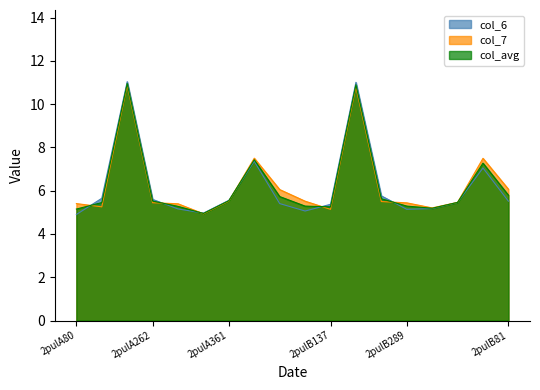

List the labels in order of col_6 value, largest first.

2pulA205, 2pulB205, 2pulA383, 2pulB383, 2pulB262, 2pulA137, 2pulA262, 2pulA361, 2pulB81, 2pulB361, 2pulA81, 2pulB137, 2pulB324, 2pulA289, 2pulB289, 2pulB80, 2pulA324, 2pulA80